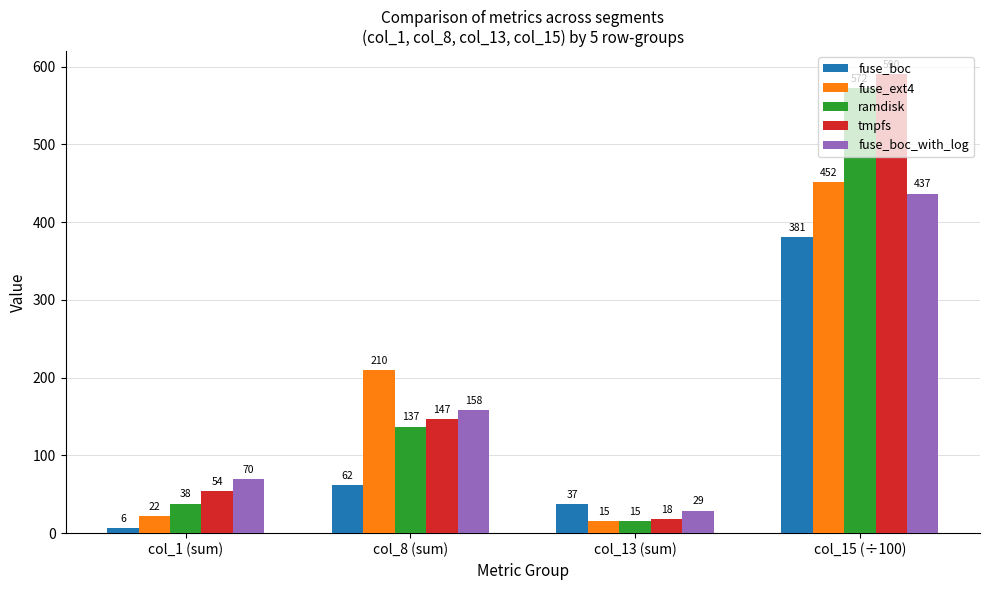

The value of fuse_boc at col_15 (÷100) is 381.3. True or false?

True